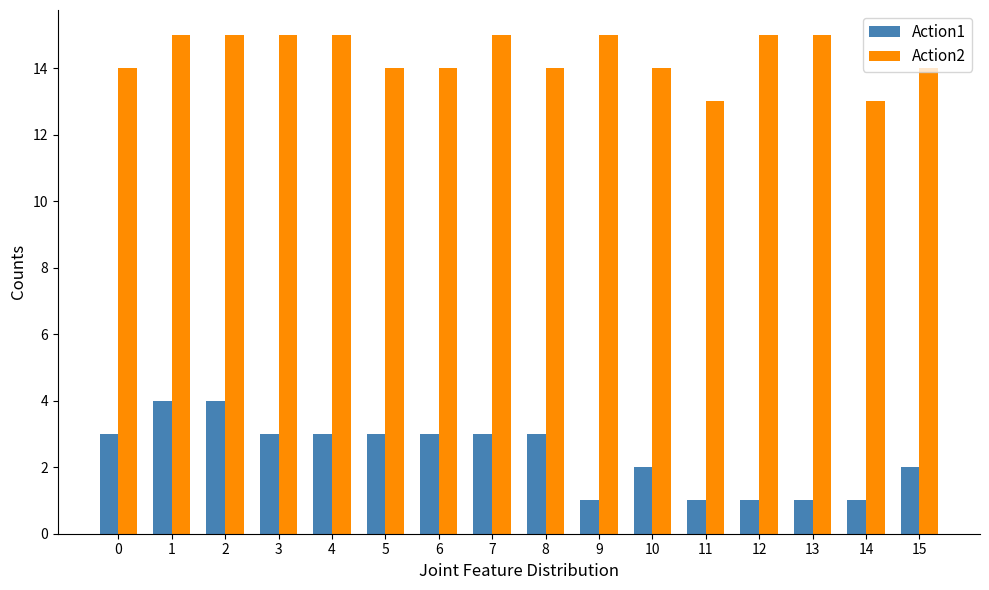

What is the value of the Action2 bar at the 1st from the left?

14